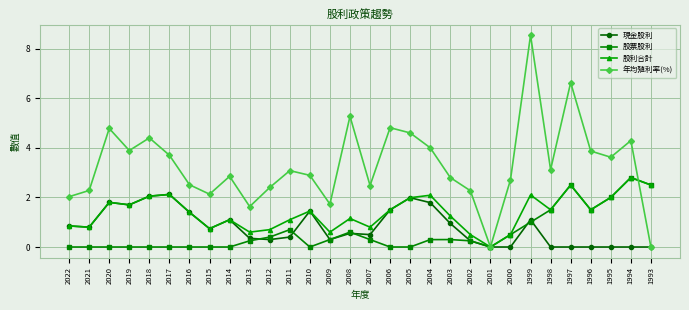

Is the value of 年均殖利率(%) at 2005 greater than the value of 股票股利 at 1997?

Yes